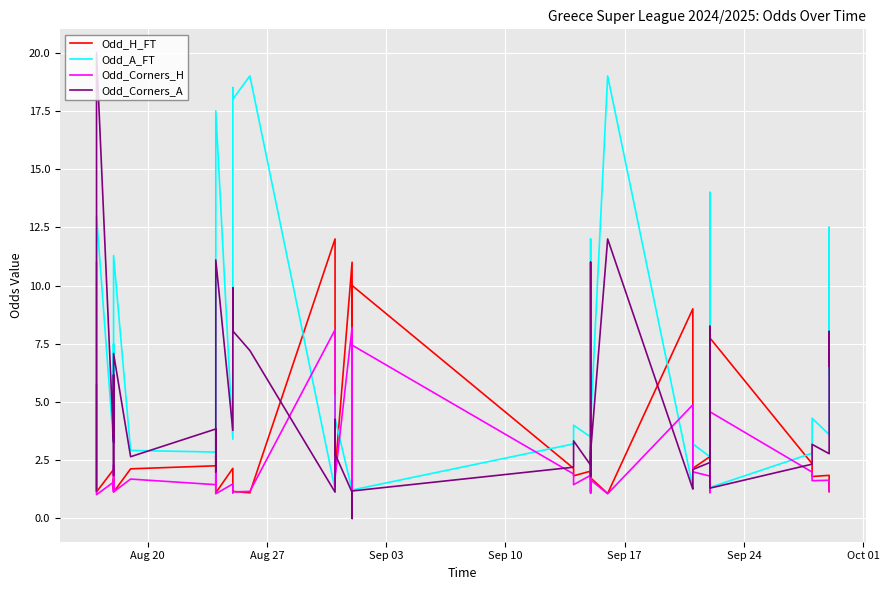

True or false: Odd_H_FT and Odd_Corners_A intersect in this chart.

True